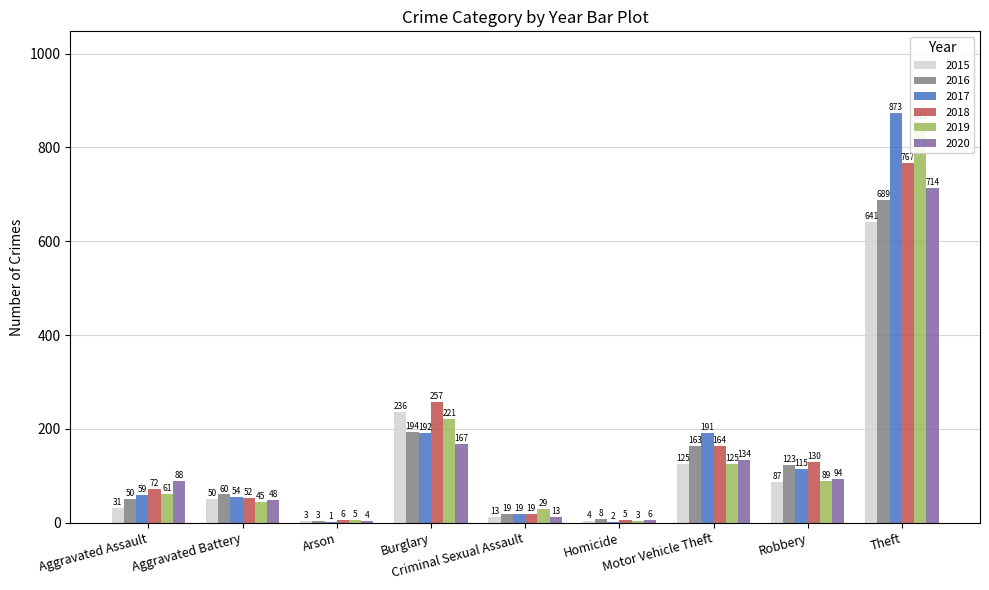

List the series in order of their peak value, highest first.

2017, 2019, 2018, 2020, 2016, 2015